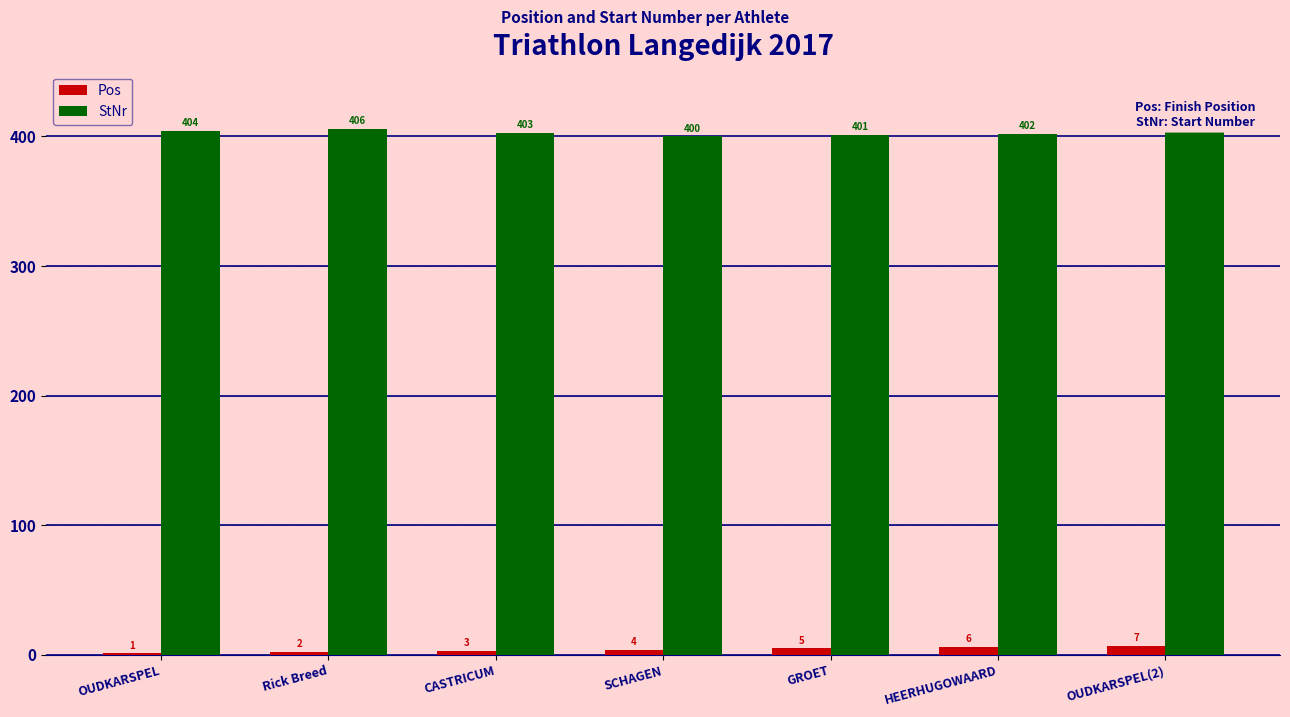

What is the greatest value displayed?

406